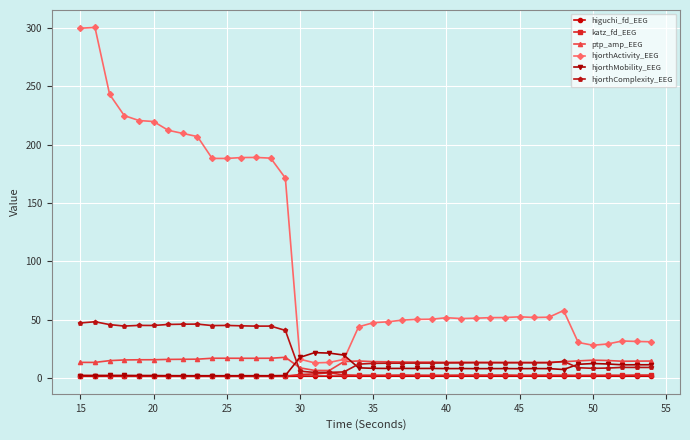

What is the lowest value of the ptp_amp_EEG series?

6.6